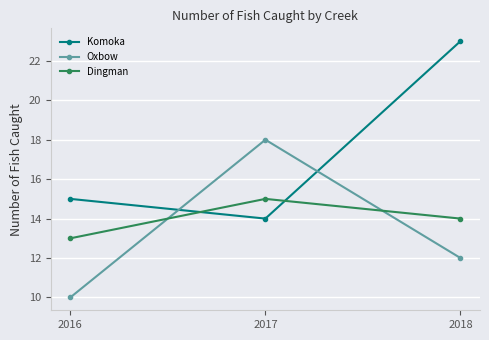

What is the smallest value displayed?

10